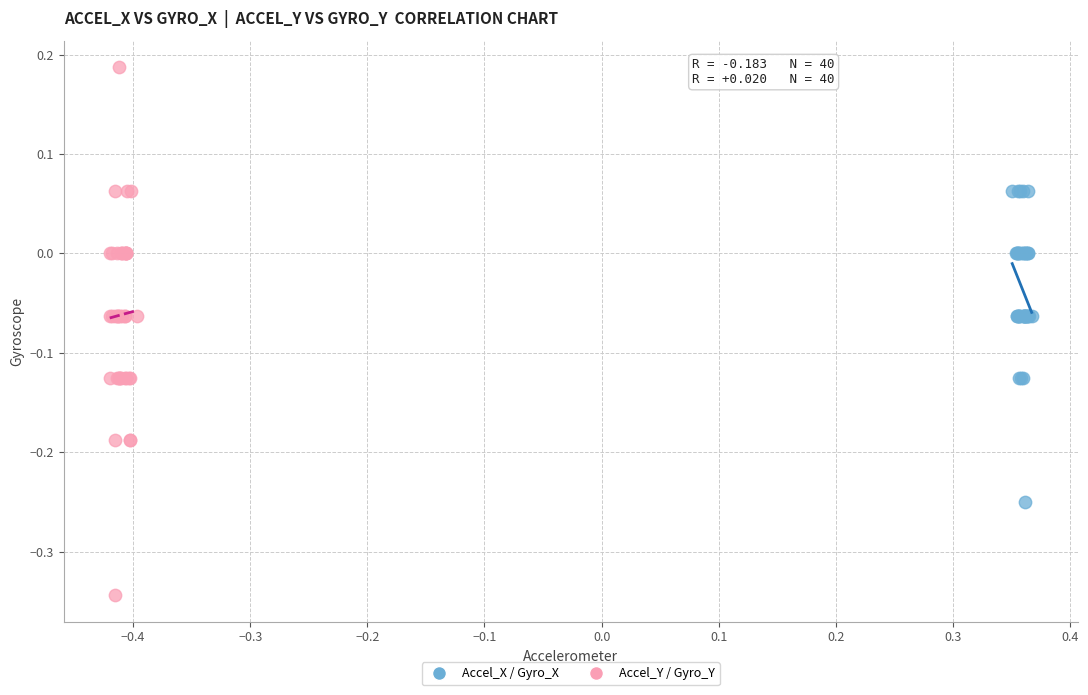

Which series contains the lowest Y value?

Accel_Y / Gyro_Y